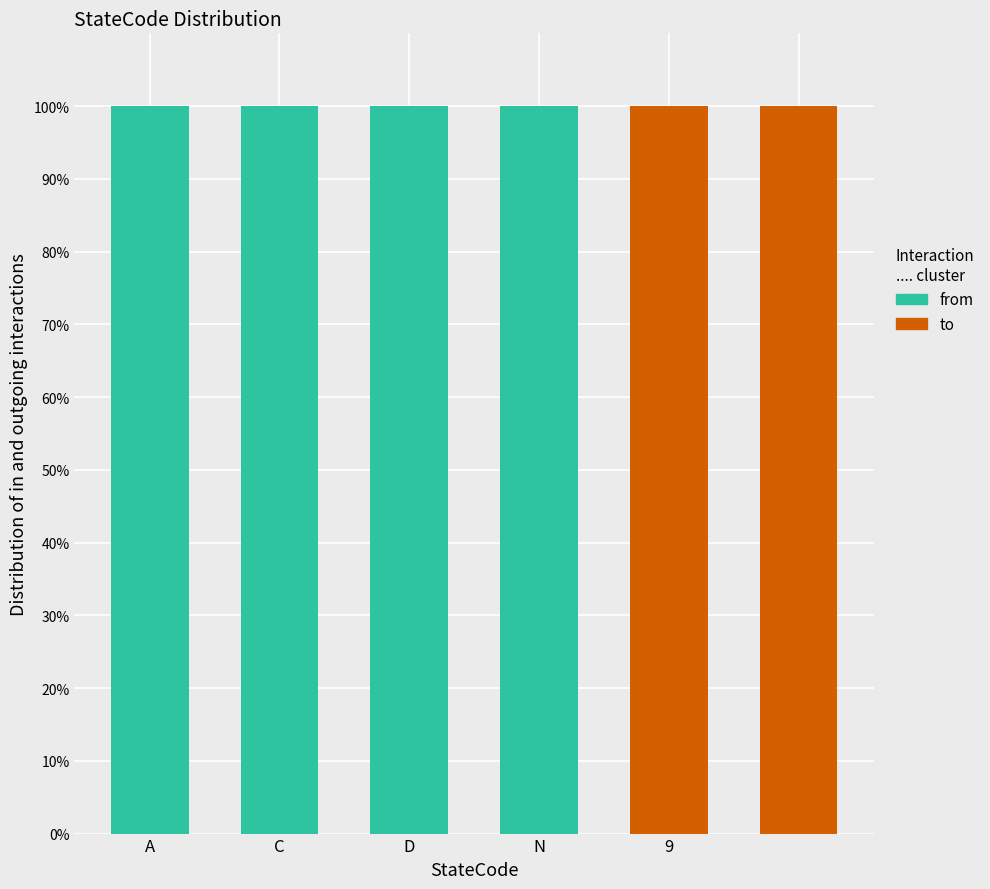

What is the highest value of the to series?

100.0